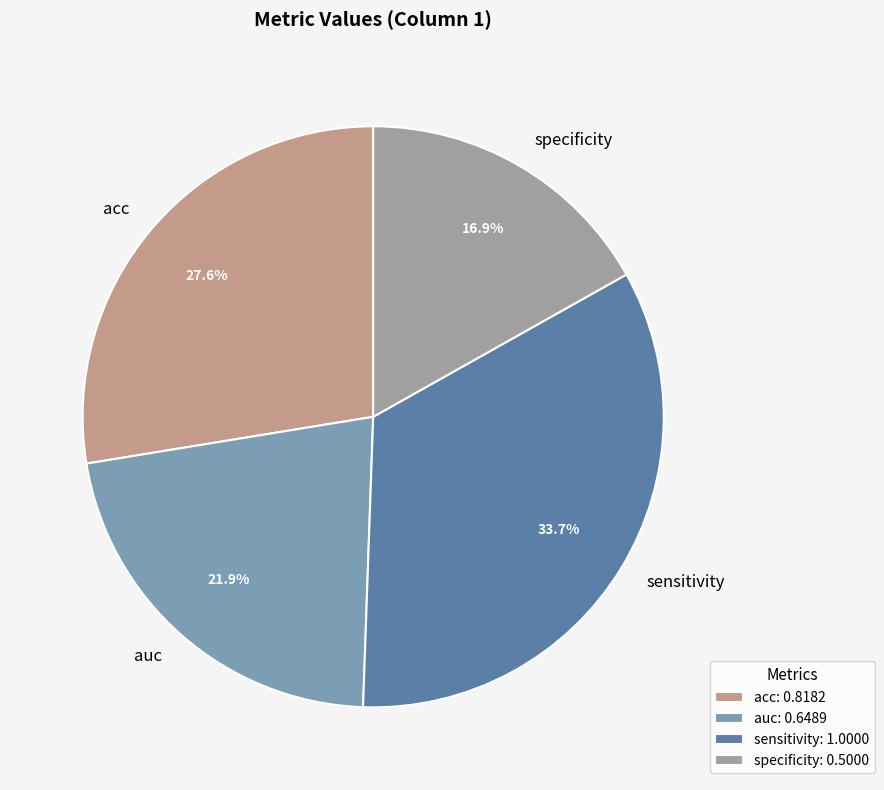

To the nearest percent, what is the average slice percentage?

25%